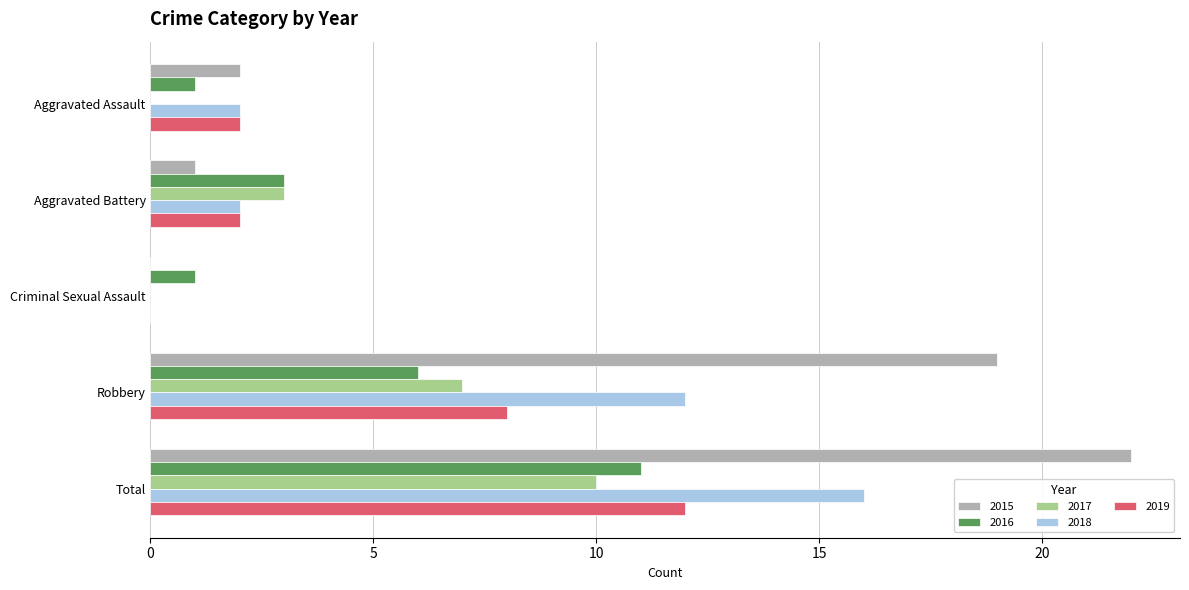

What is the sum of all 2016 values?

22